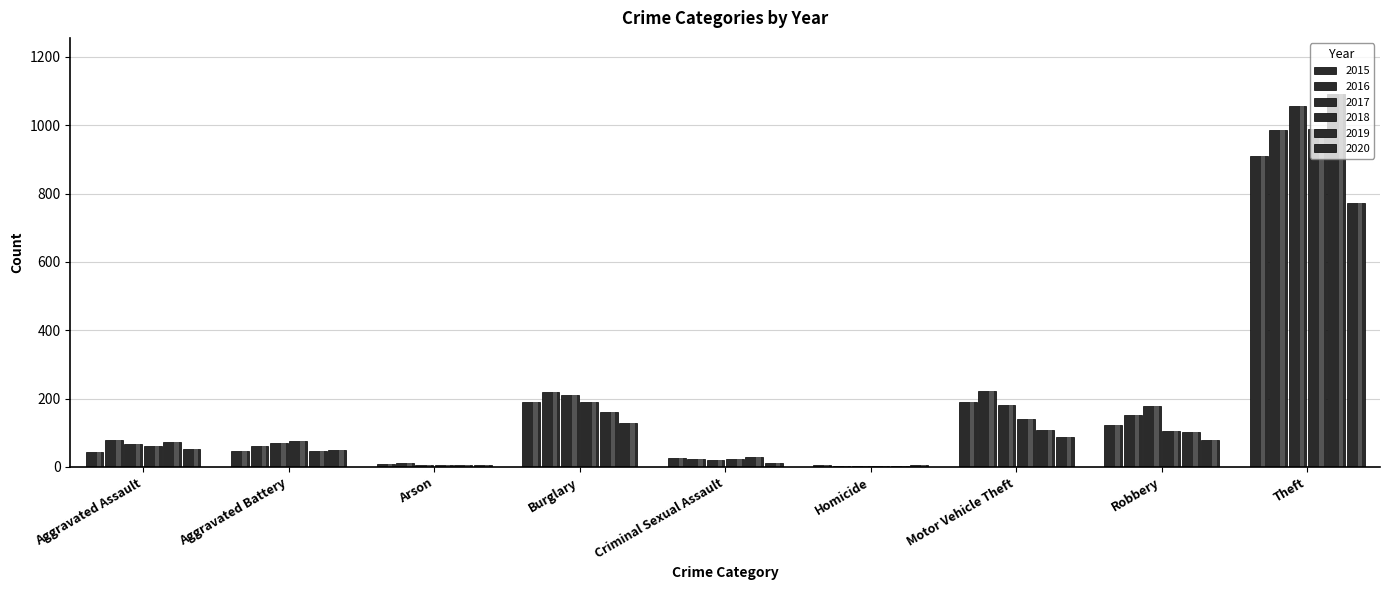

List the labels in order of 2015 value, largest first.

Theft, Motor Vehicle Theft, Burglary, Robbery, Aggravated Battery, Aggravated Assault, Criminal Sexual Assault, Arson, Homicide